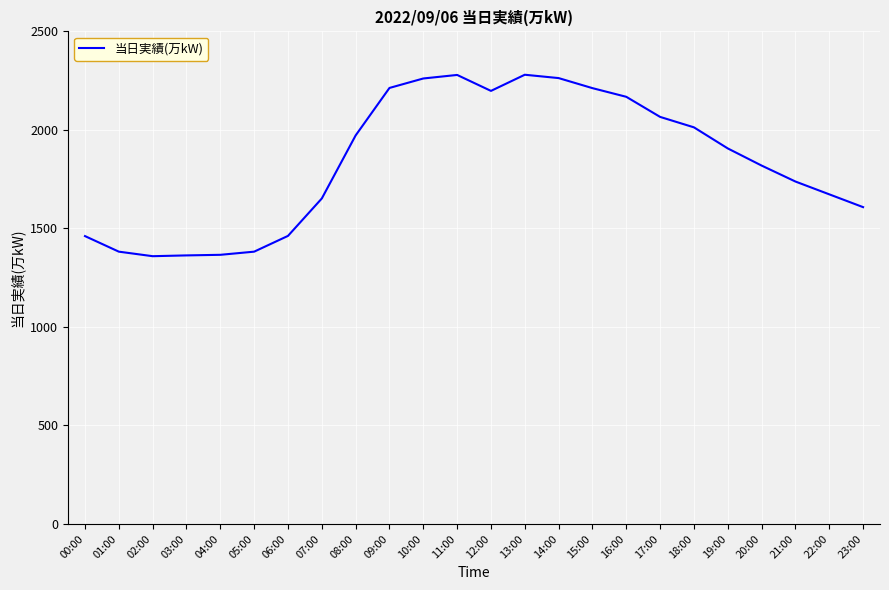

At which label does the data first exceed 1906?

08:00